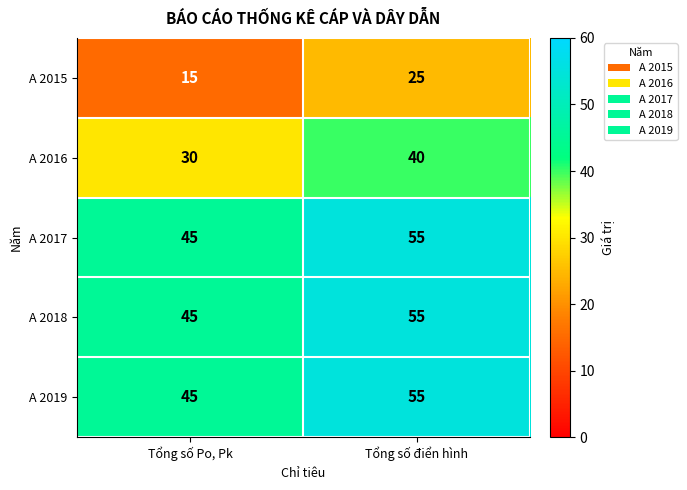

Which label corresponds to the largest value in the chart?

Tổng số điển hình